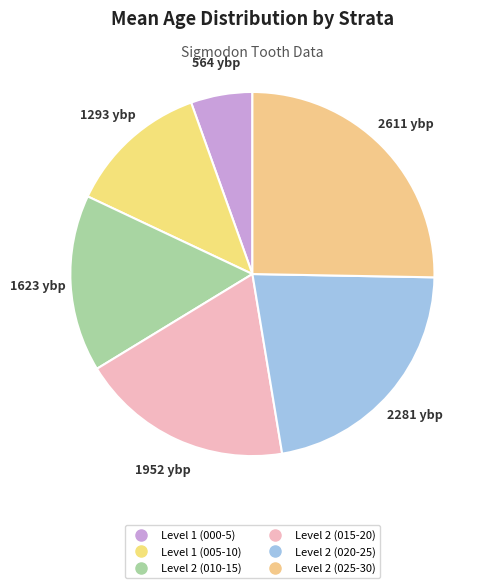

Count the number of slices in the pie.

6